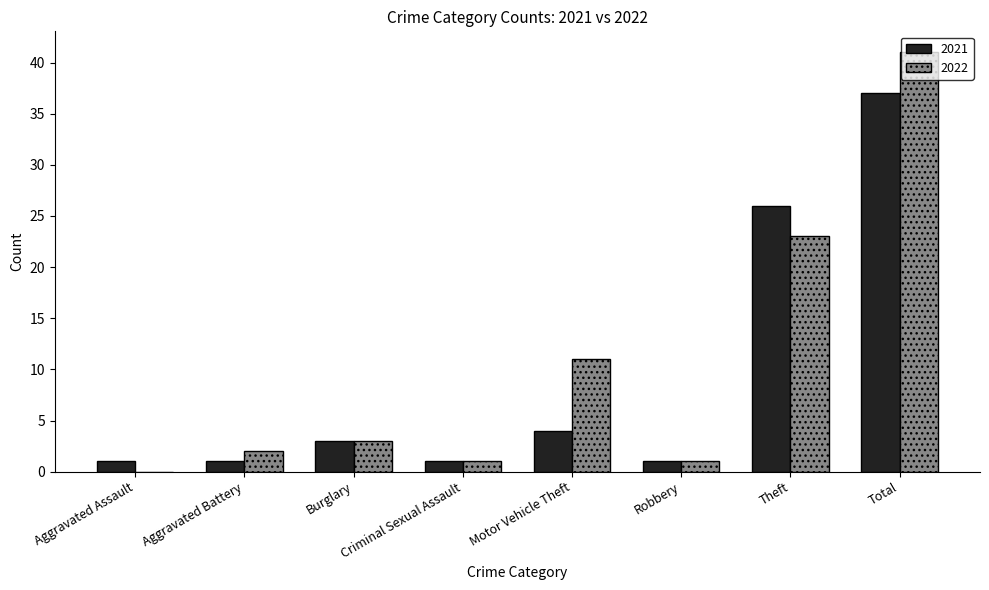

True or false: 2022 has a value of 70 at Total.

False